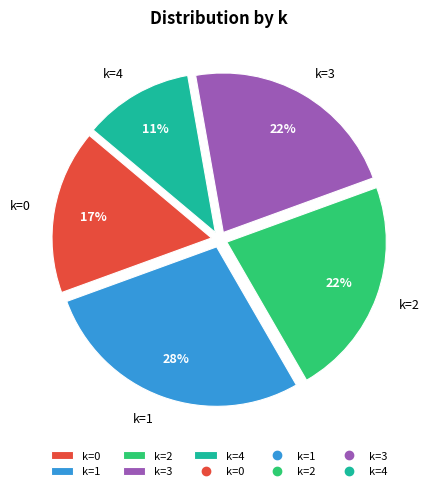

To the nearest percent, what is the average slice percentage?

20%